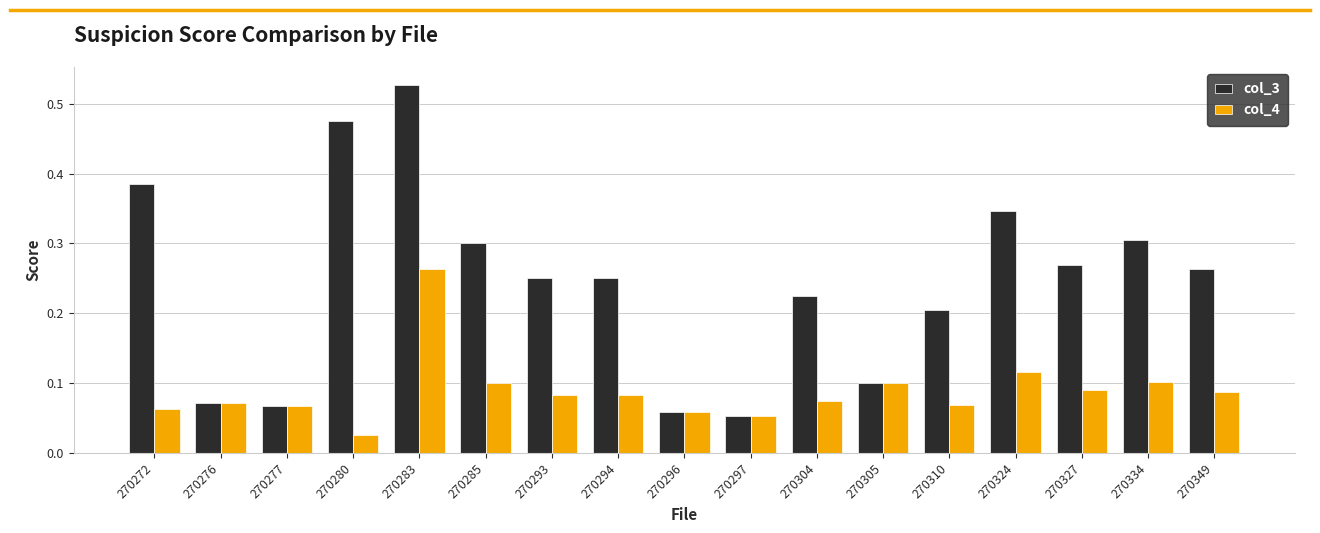

Rank the series by their average value, from highest to lowest.

col_3, col_4